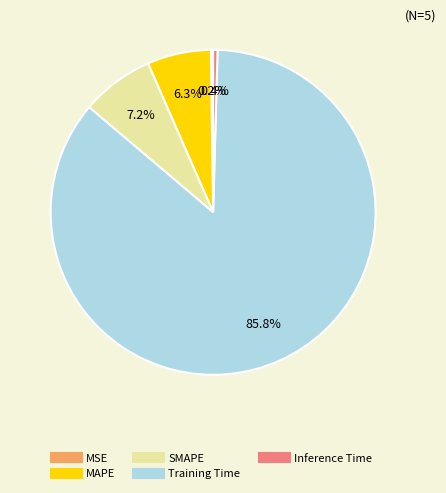

Which has a higher value, Training Time or SMAPE?

Training Time